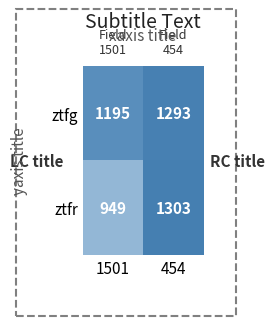

What is the lowest value of the ztfg series?

1195